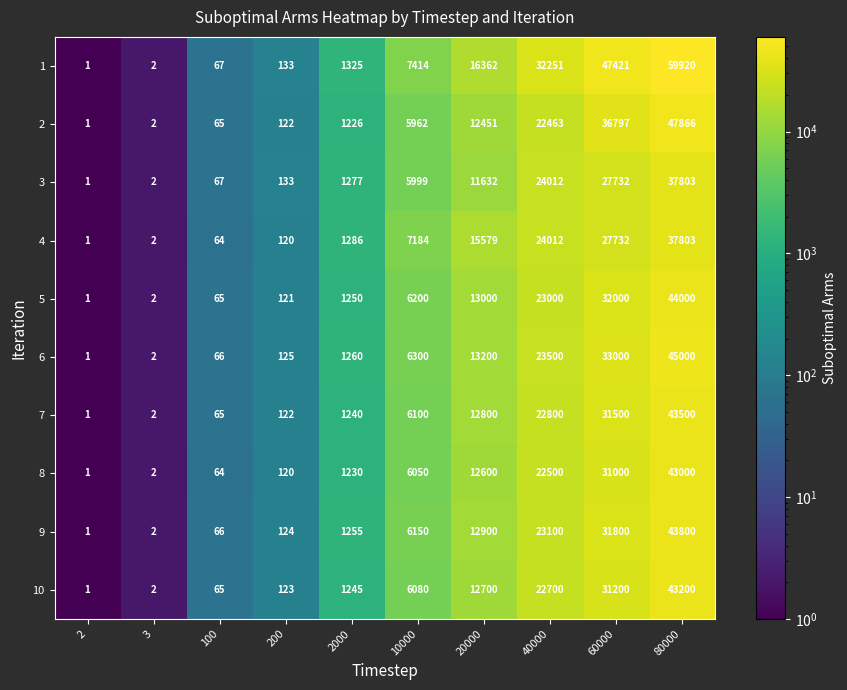

How many values in the 9 series are below 6150?

5